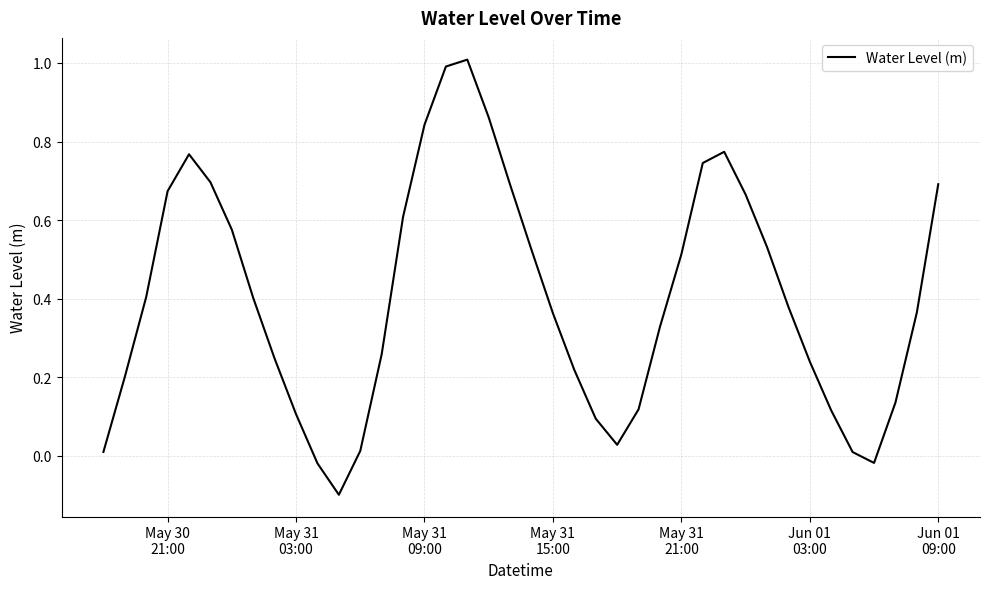

What is the greatest value displayed?

1.0